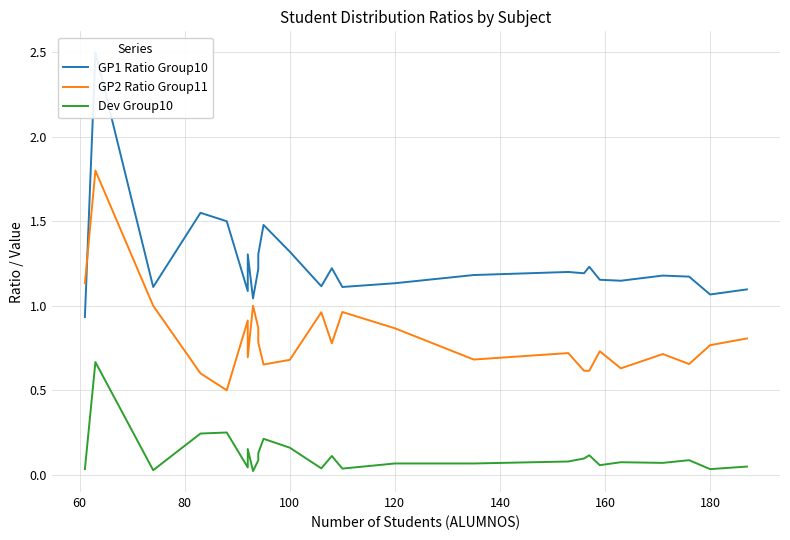

True or false: GP2 Ratio Group11 and GP1 Ratio Group10 intersect in this chart.

True